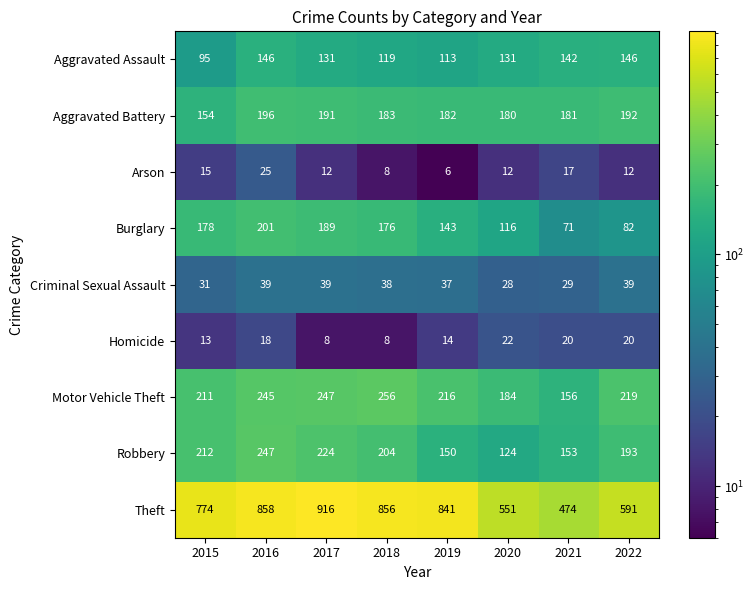

Read the Aggravated Assault value at 2017, to the nearest 10.

130